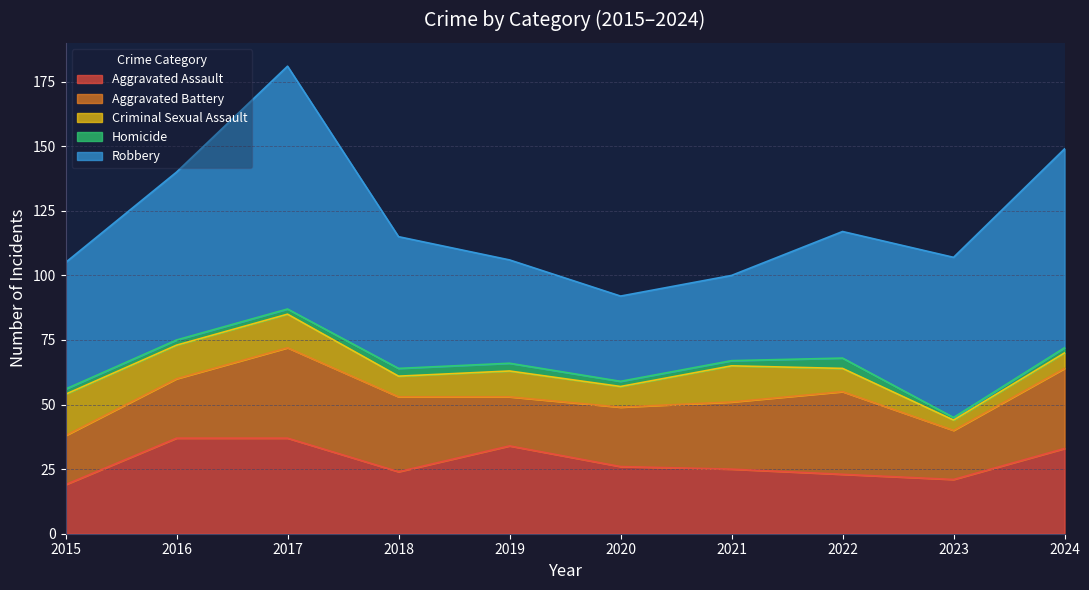

What is the difference between the highest and lowest values at 2021?

31